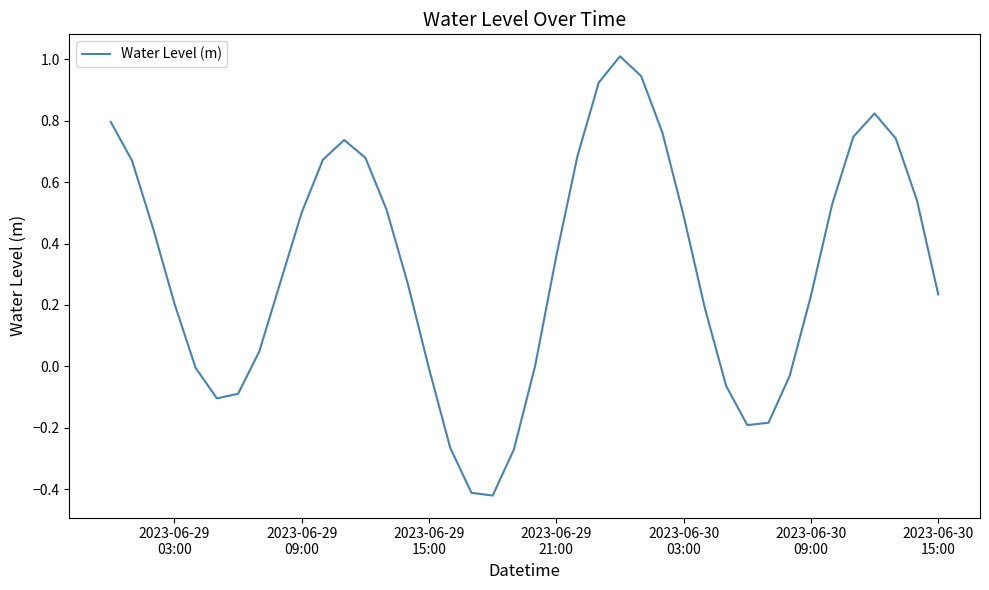

Does the chart display data point markers on the line(s)?

No